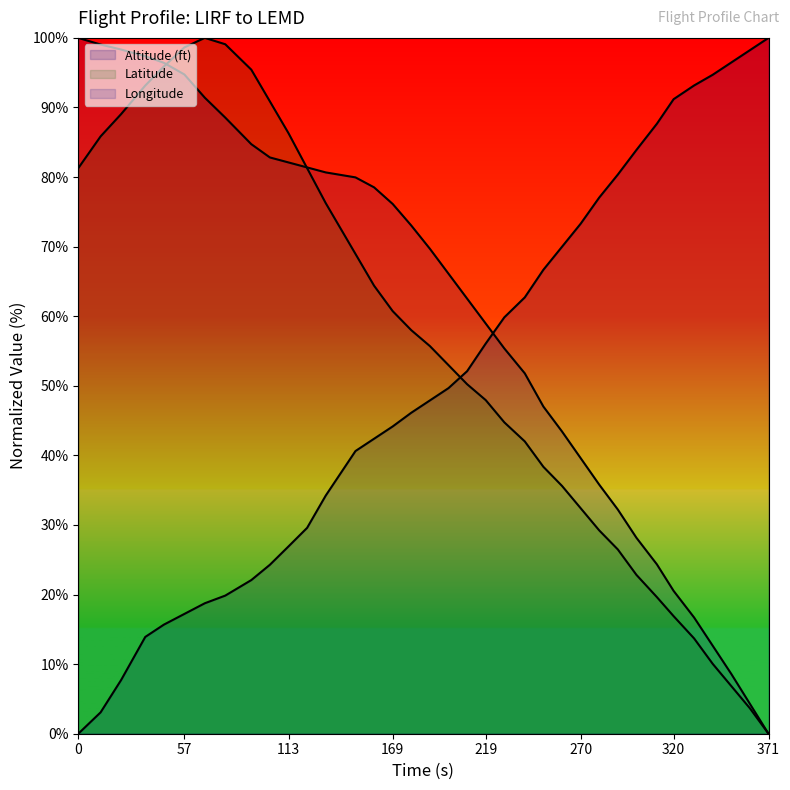

What is the value of the Longitude point at the 7th from the left?

91.4